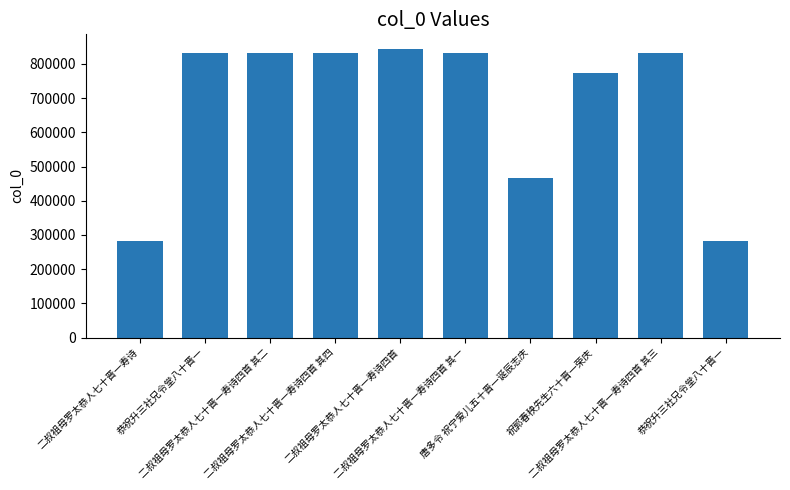

Does the chart contain any negative values?

No